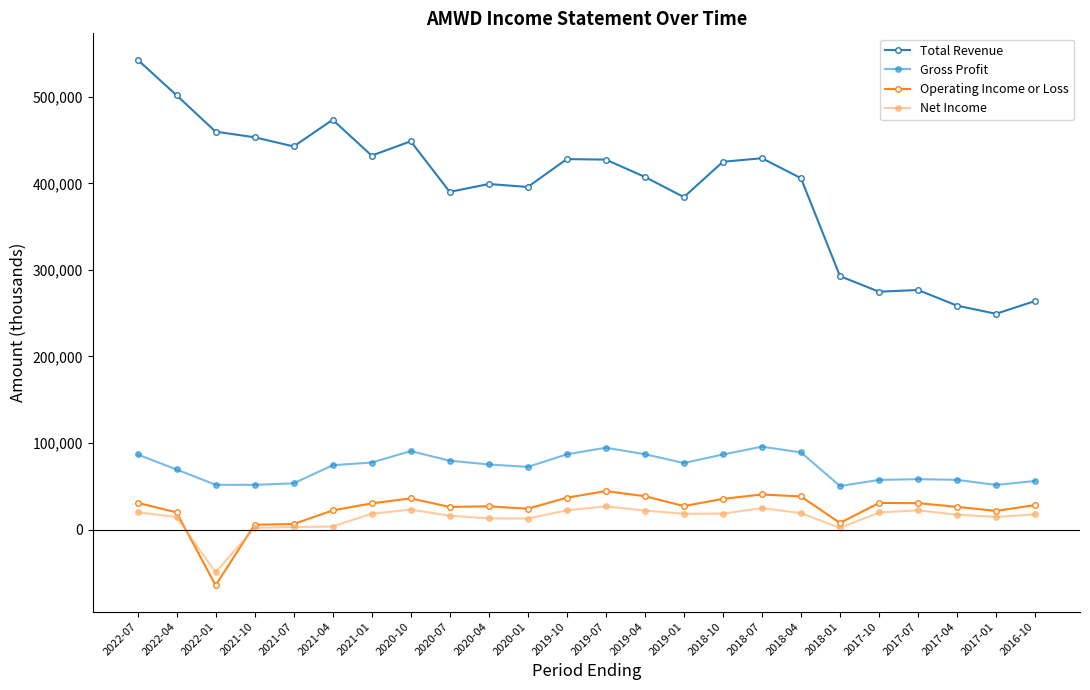

Which series changed the most between 2018-04 and 2016-10?

Total Revenue